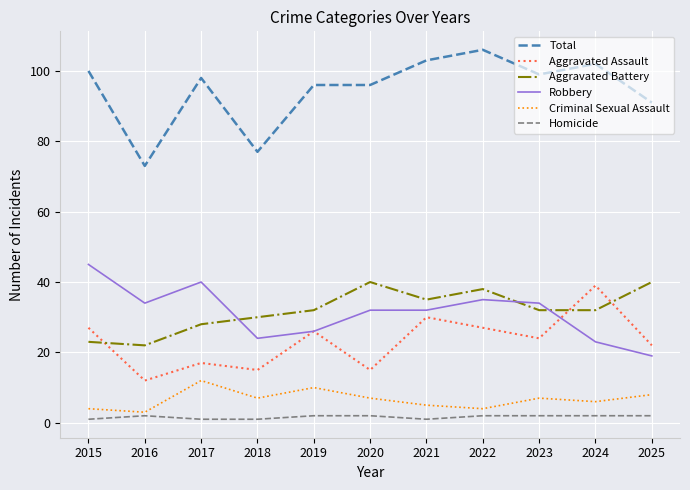

What are all the series names shown in the legend?

Total, Aggravated Assault, Aggravated Battery, Robbery, Criminal Sexual Assault, Homicide